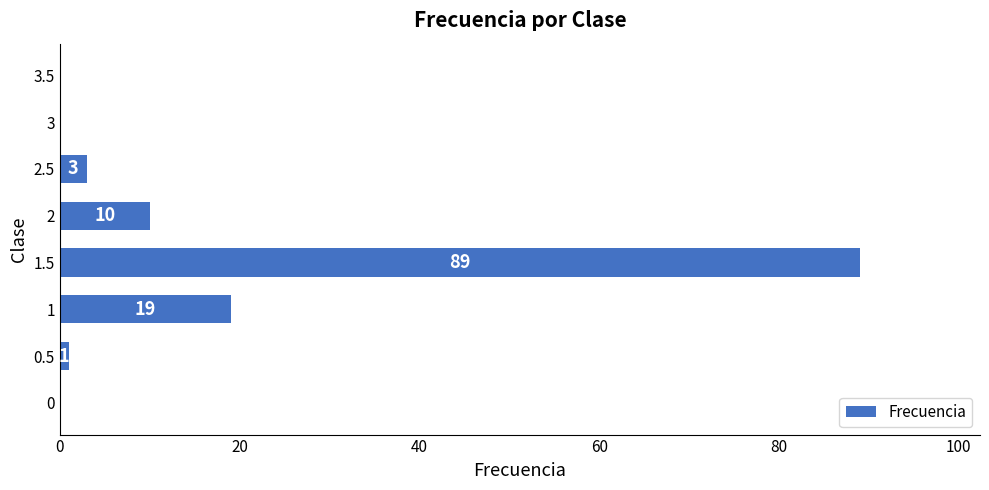

What is the change in value from 0 to 1?

+19